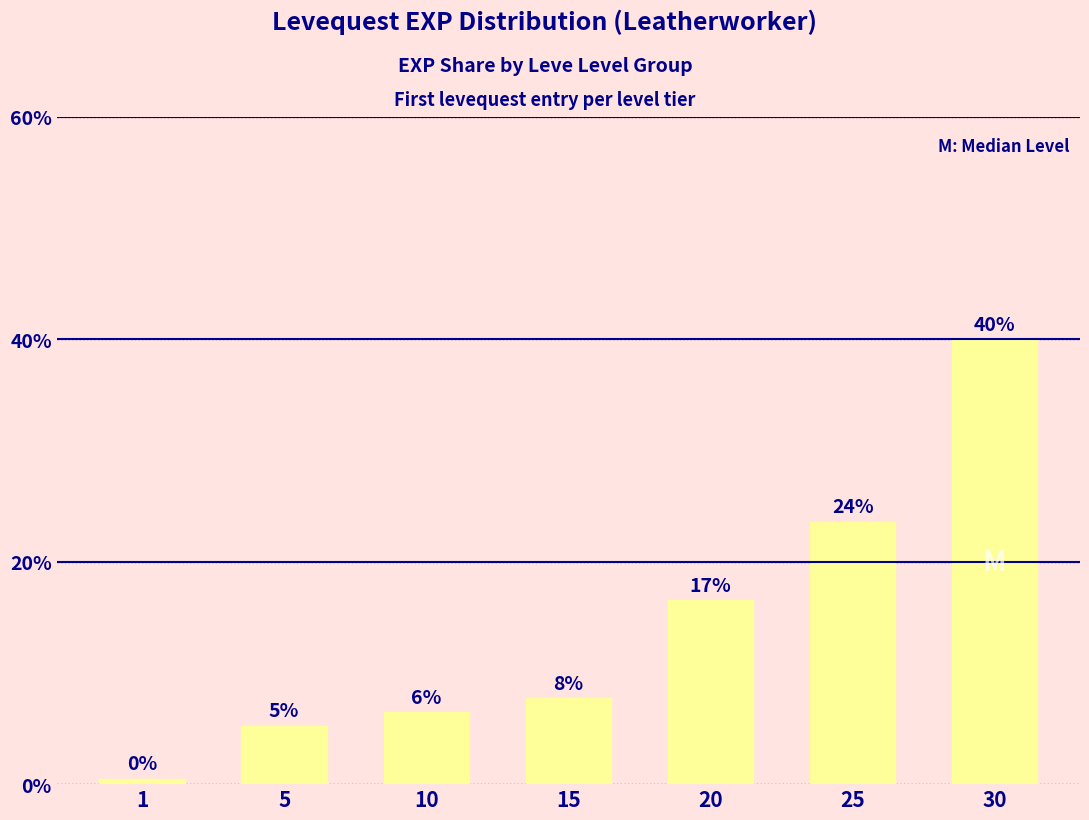

How many bars are there in total?

7